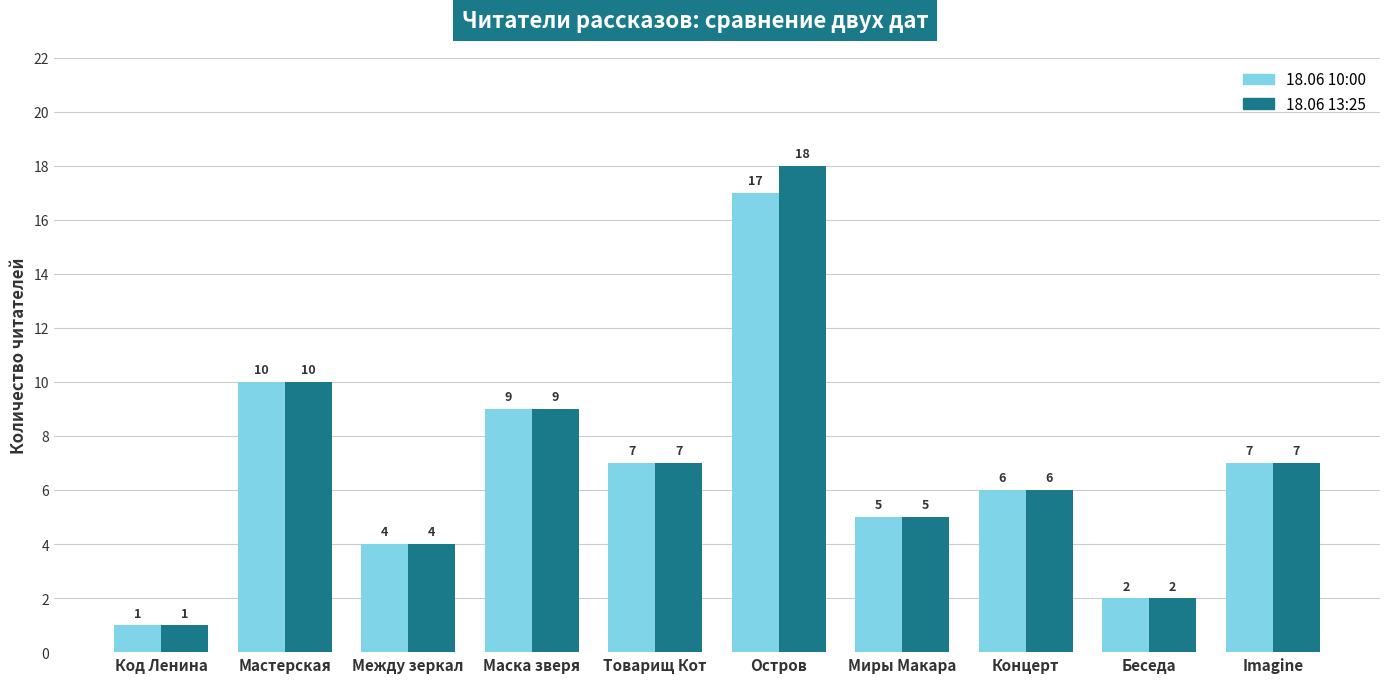

Where does the 18.06 10:00 series first go above 7?

Мастерская